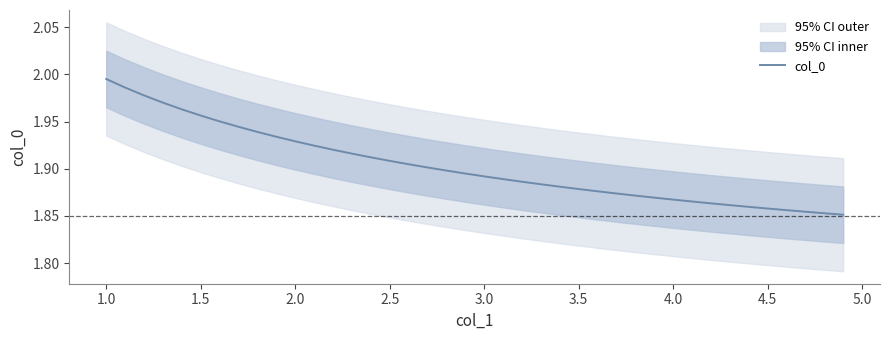

Which category has the highest value in the col_0 series?

1.0